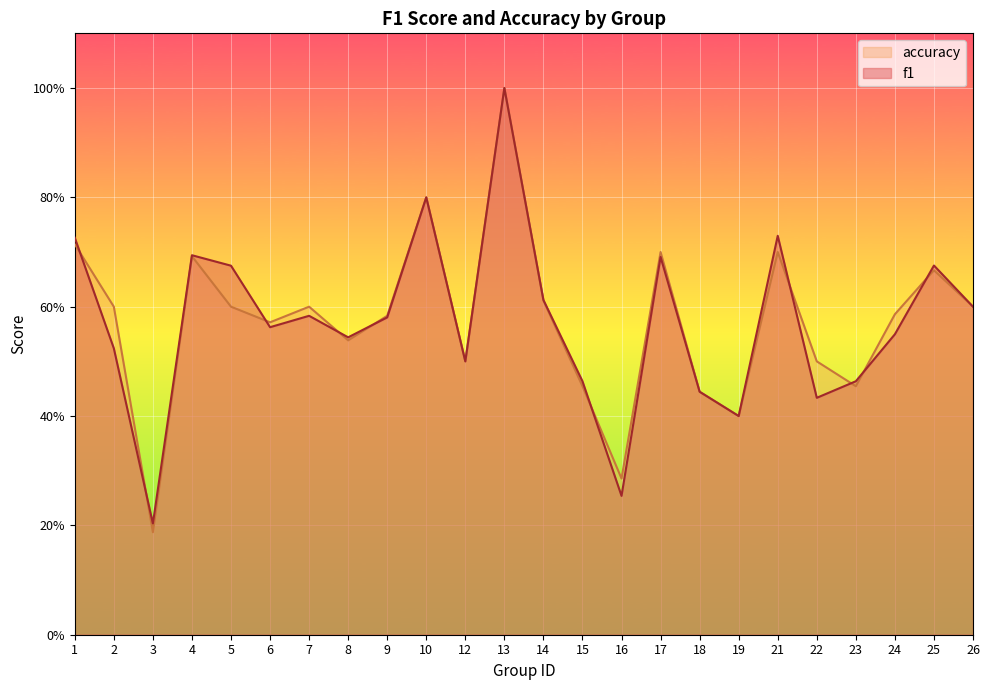

What are all the series names shown in the legend?

accuracy, f1